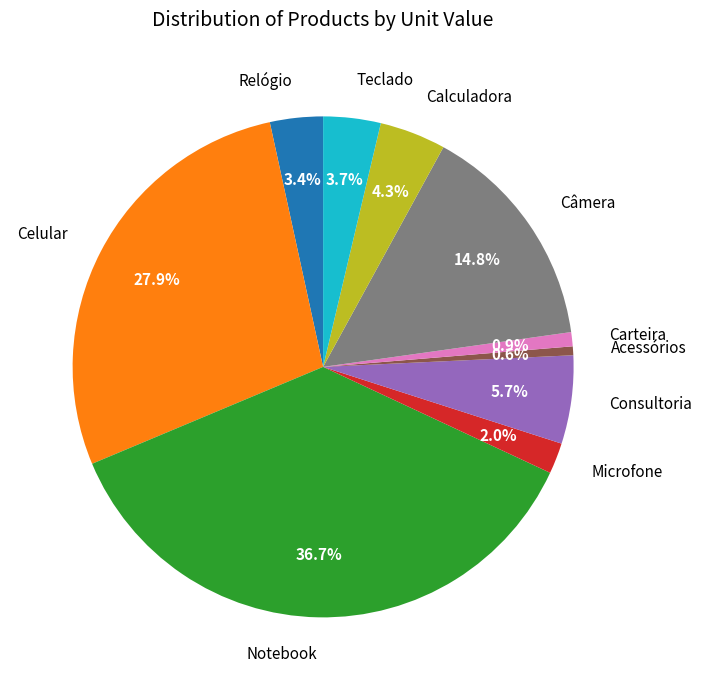

How many segments does this pie chart have?

10